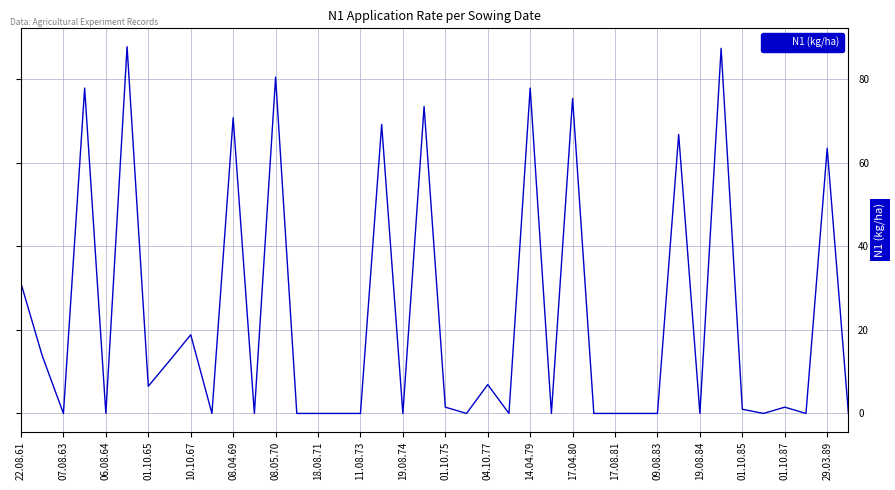

Reading left to right, what are all the values shown in this chart?

31.1	13.8	0.0	77.8	0.0	87.7	6.5	12.6	18.8	0.0	70.7	0.0	80.4	0.0	0.0	0.0	0.0	69.1	0.0	73.4	1.5	0.0	6.9	0.0	77.8	0.0	75.3	0.0	0.0	0.0	0.0	66.7	0.0	87.3	1.0	0.0	1.5	0.0	63.4	0.0